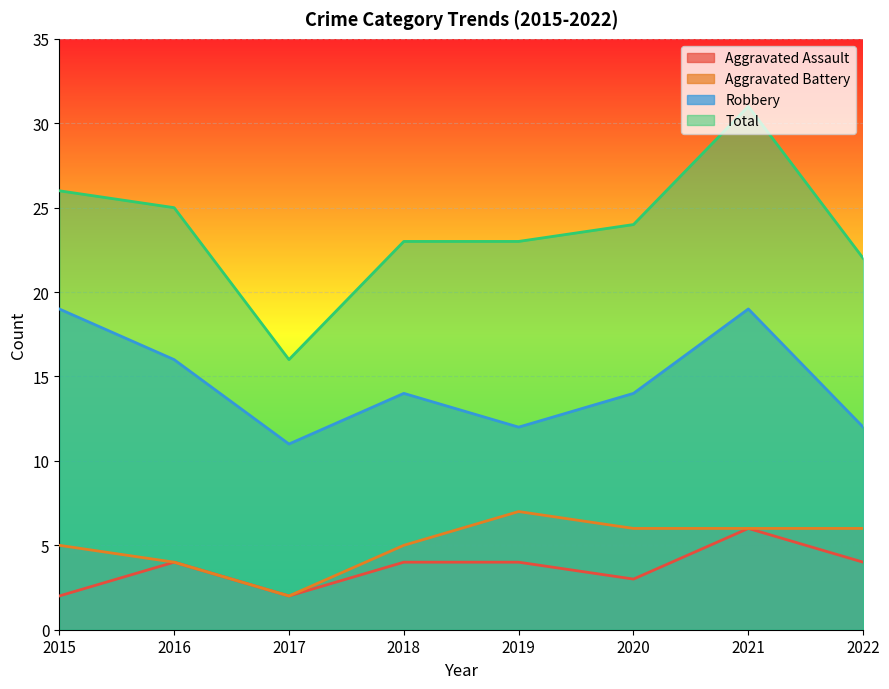

What are all the series names shown in the legend?

Aggravated Assault, Aggravated Battery, Robbery, Total